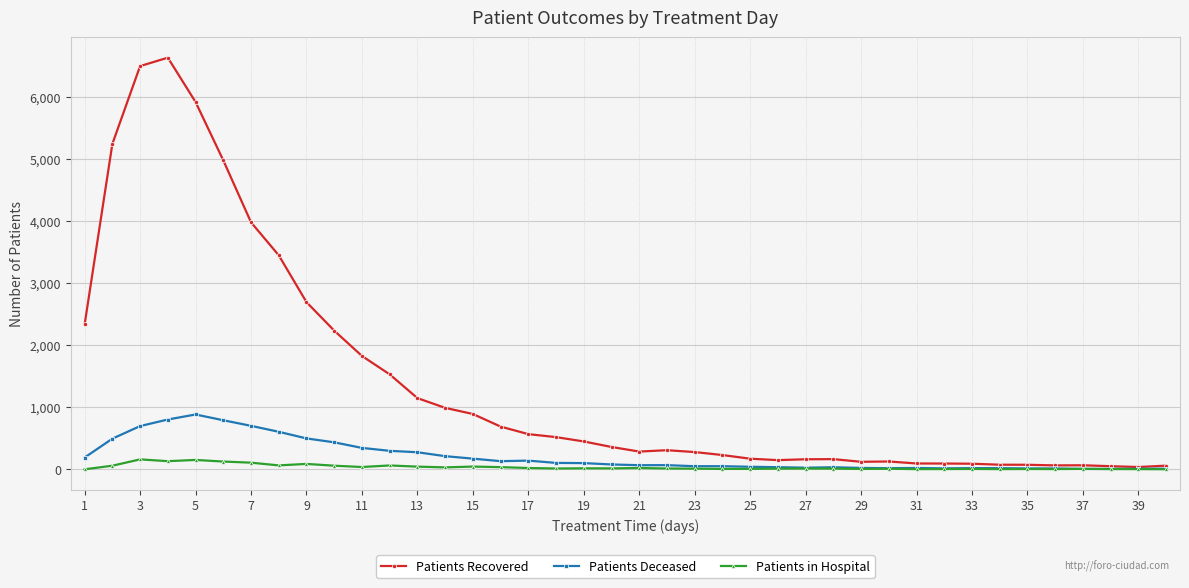

List the series in order of their peak value, lowest first.

Patients in Hospital, Patients Deceased, Patients Recovered